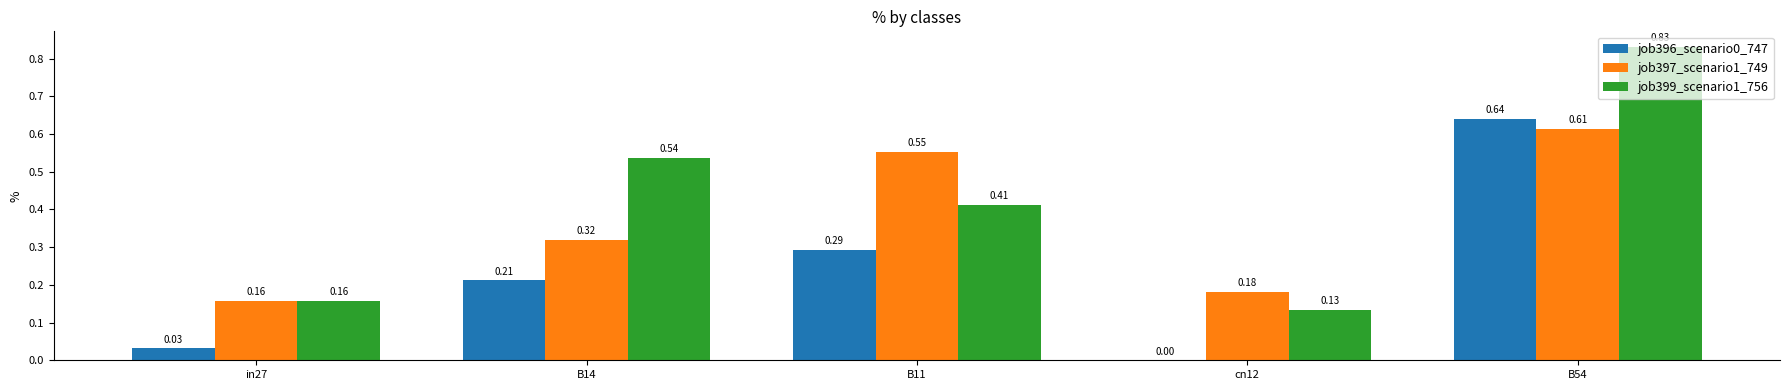

Is the value of job397_scenario1_749 at B11 greater than the value of job399_scenario1_756 at in27?

Yes